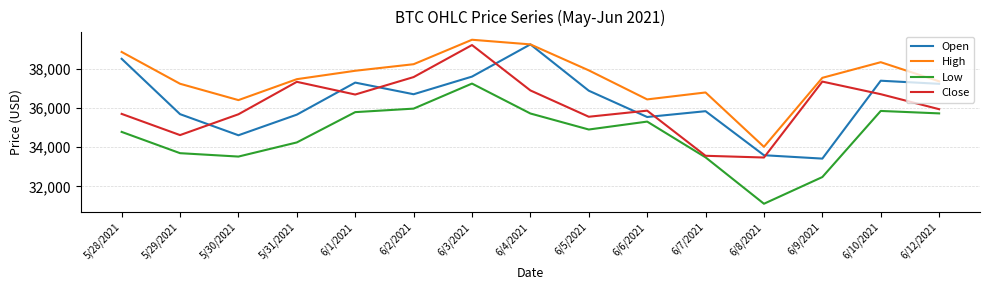

What is the spread (max minus min) of values at 6/12/2021?

1635.3